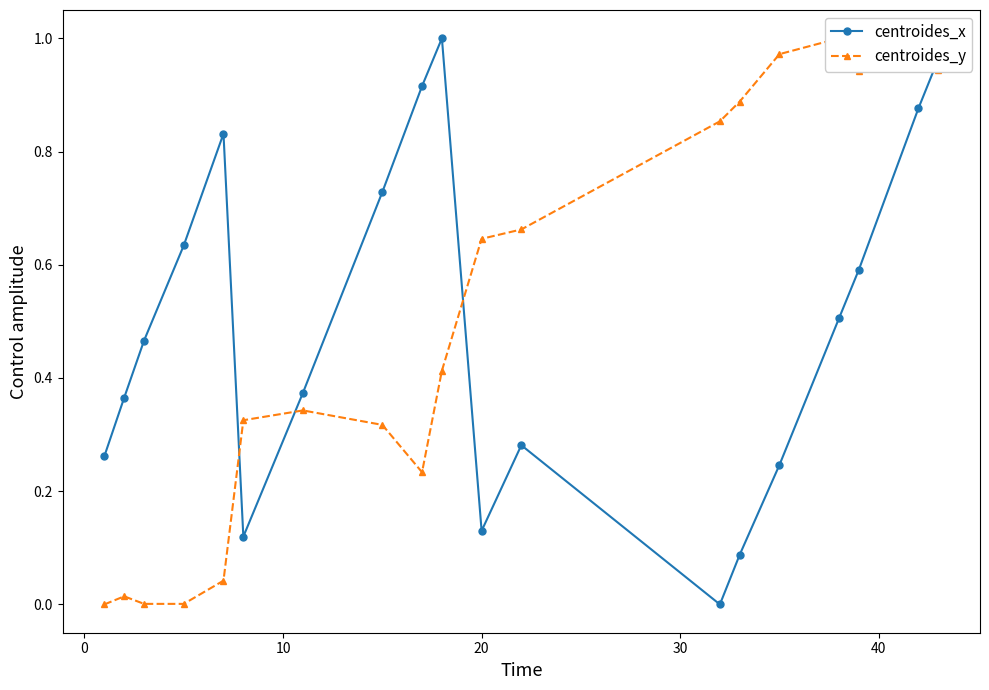

The value of centroides_y at 17 is 0.5. True or false?

False